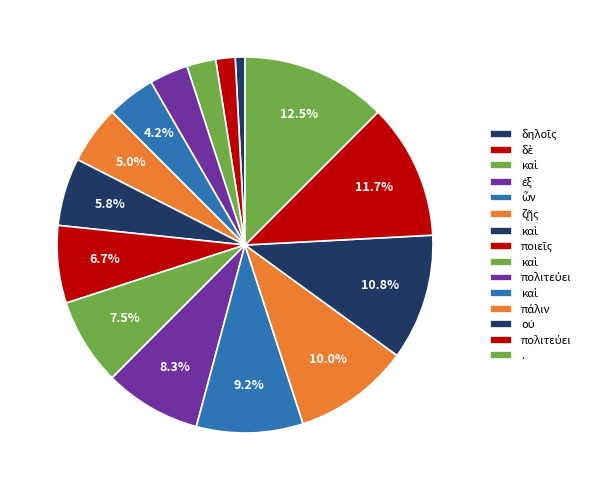

How many segments does this pie chart have?

15